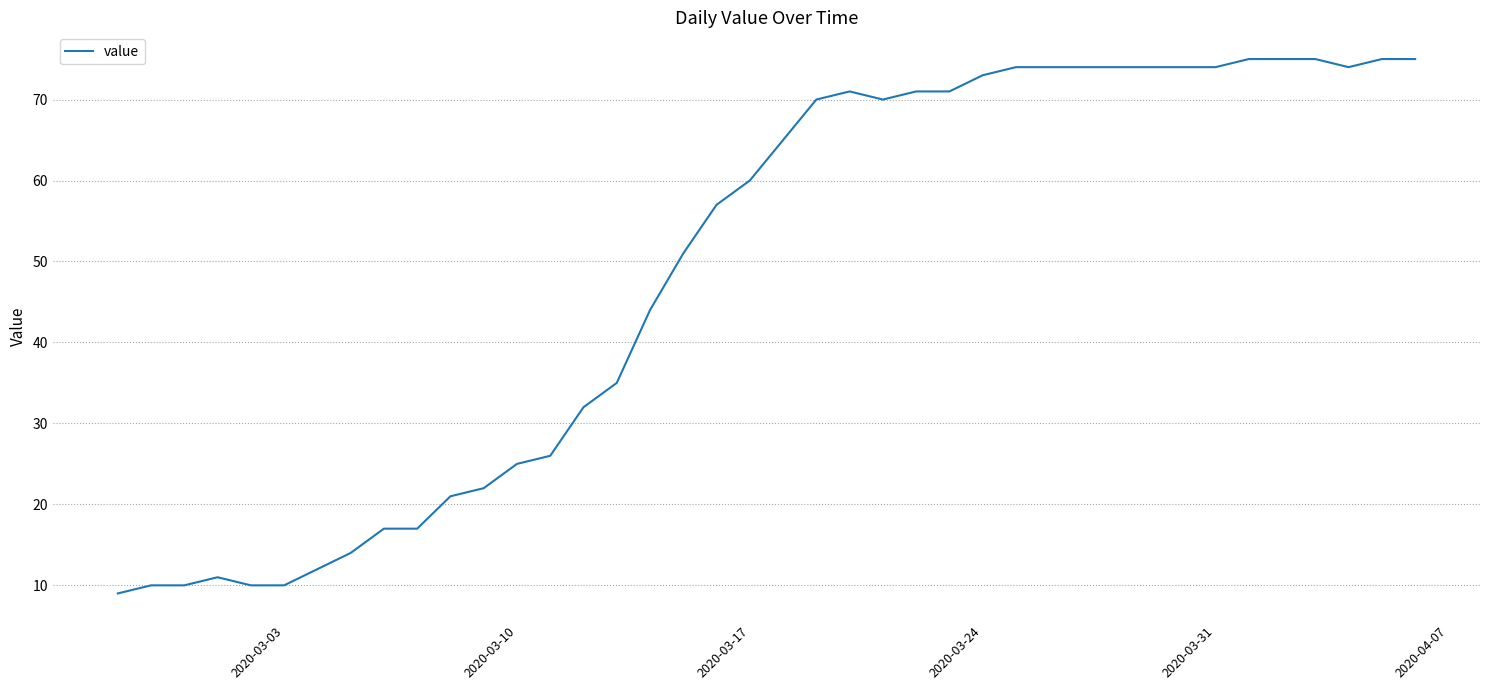

What is the difference between the maximum and minimum values?

66